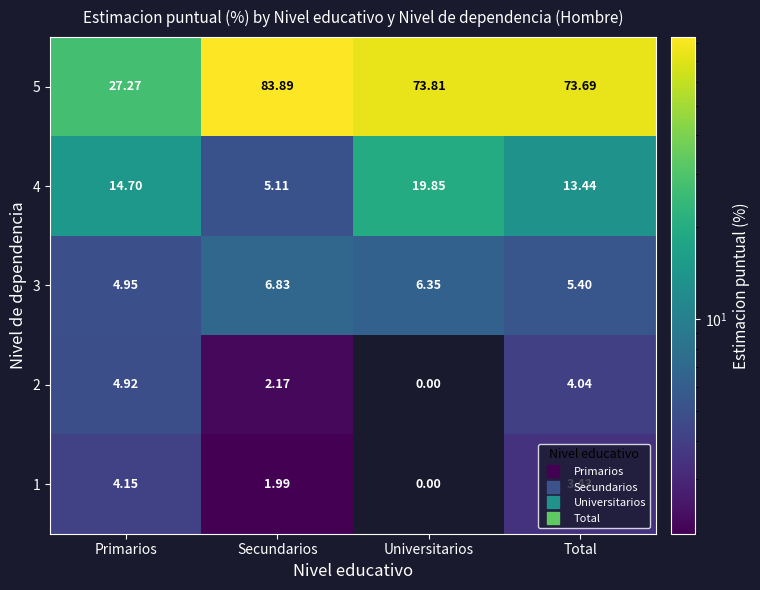

At which category is the sum across all series the highest?

Universitarios